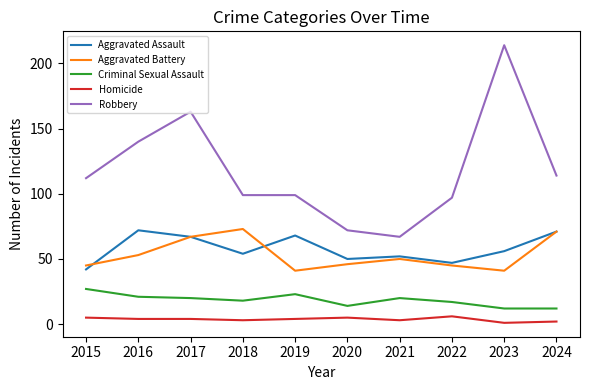

At 2015, list the series in order from smallest to largest.

Homicide, Criminal Sexual Assault, Aggravated Assault, Aggravated Battery, Robbery